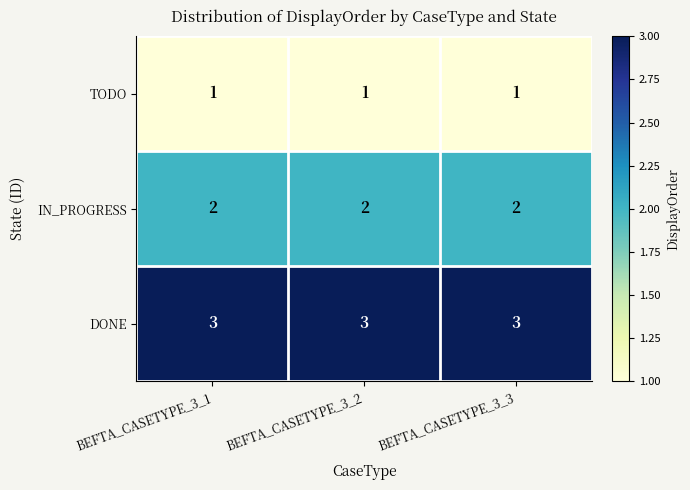

What is the maximum value shown in the chart?

3